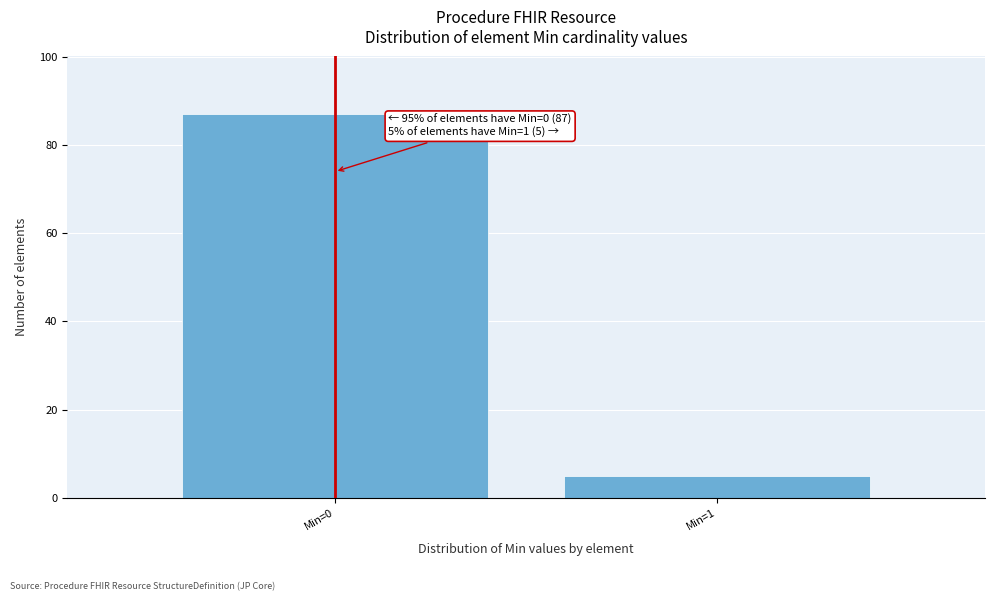

Reading right to left, what are all the values shown in this chart?

5	87